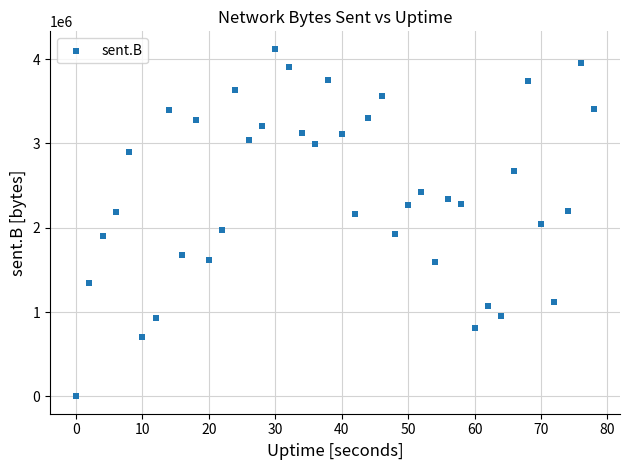

What is the range of Y values (max minus min)?

4122588